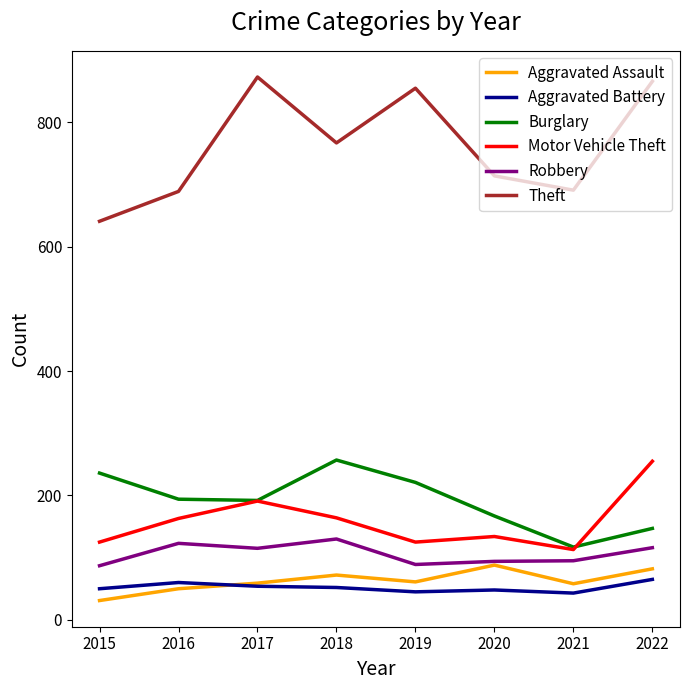

In Theft, how many points are higher than both neighbors (excluding endpoints)?

2